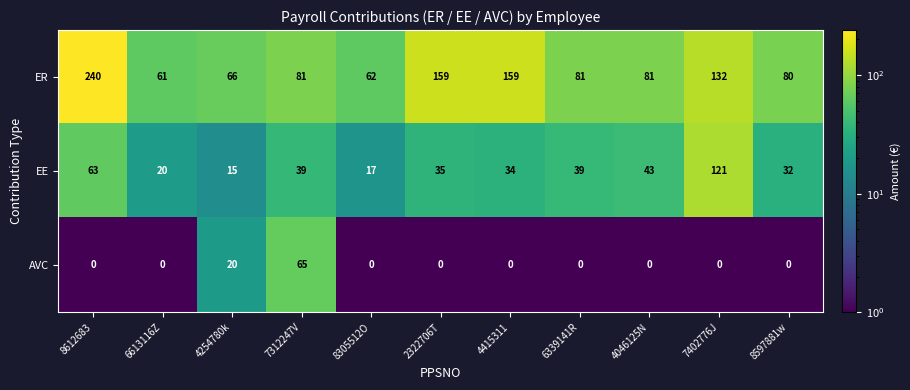

What is the difference between the maximum and minimum values in the AVC series?

65